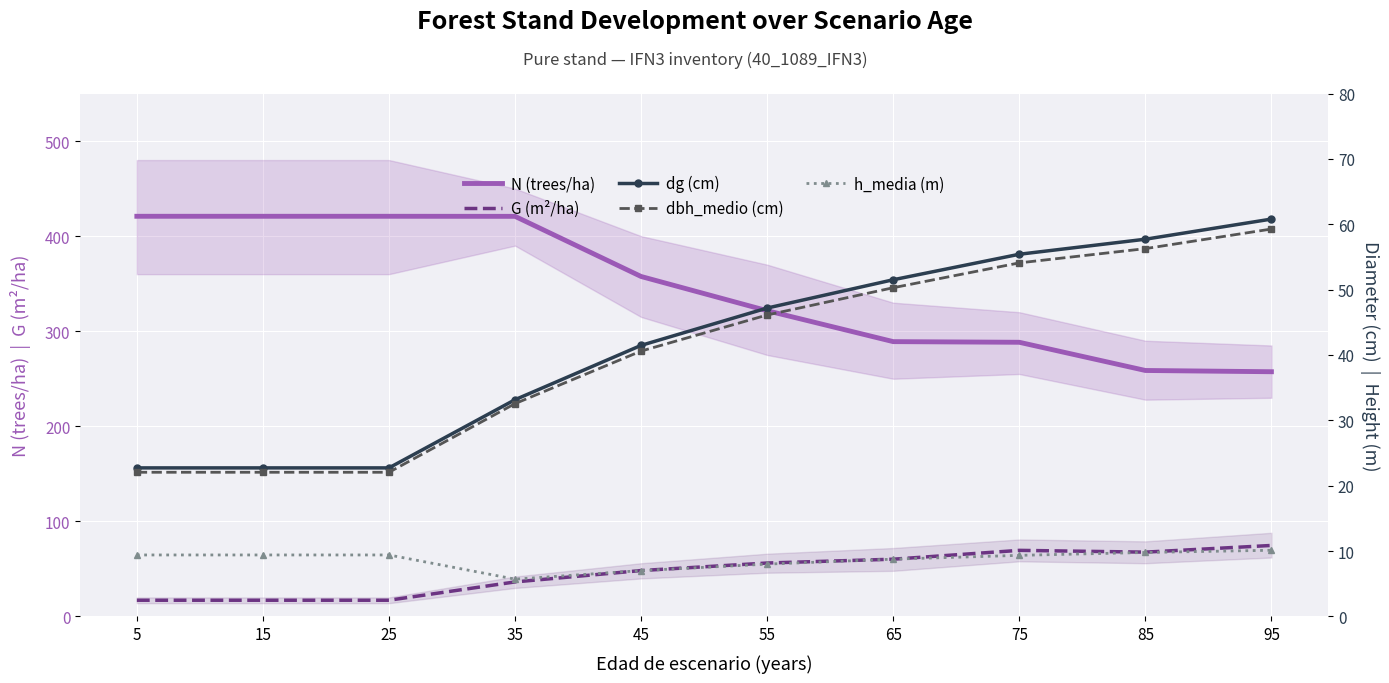

How many values in the dbh_medio (cm) series are below 46?

5